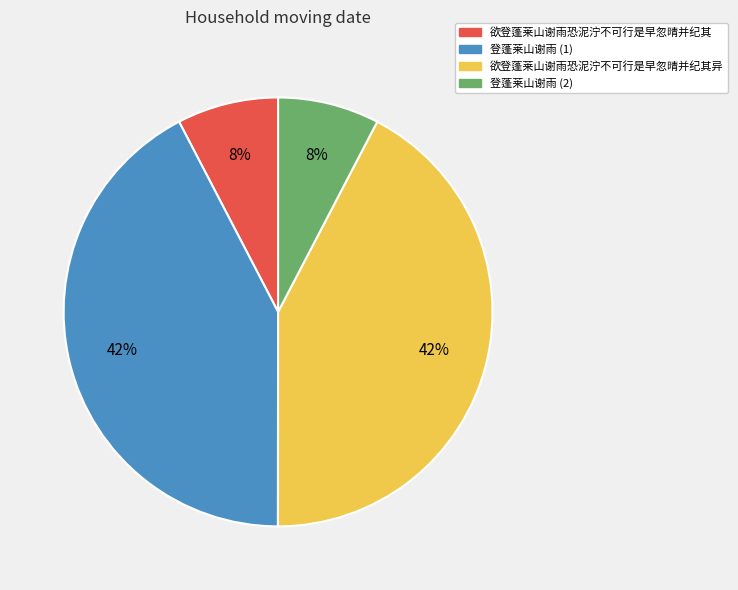

To the nearest percent, what is the combined percentage of 登蓬莱山谢雨 (2) and 欲登蓬莱山谢雨恐泥泞不可行是早忽晴并纪其异?

50%